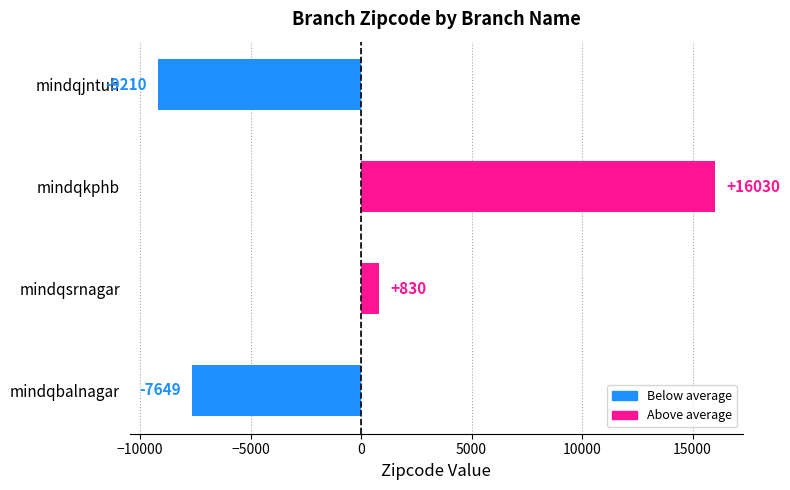

What is the change in value from mindqjntuh to mindqkphb?

+25240.0